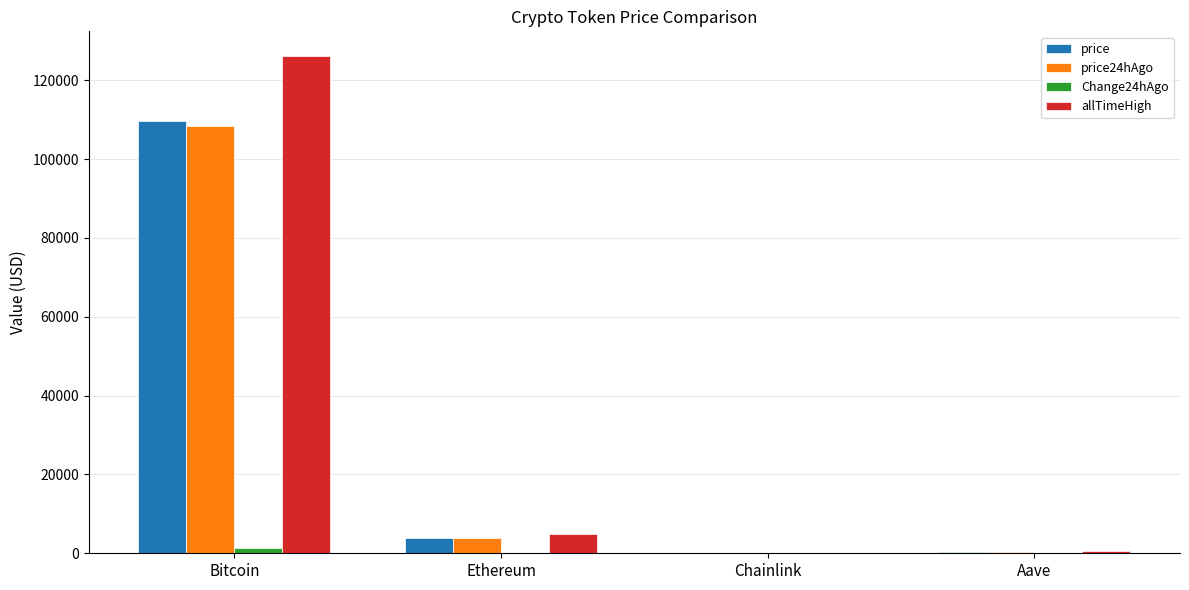

Which category has the highest value across all series?

Bitcoin